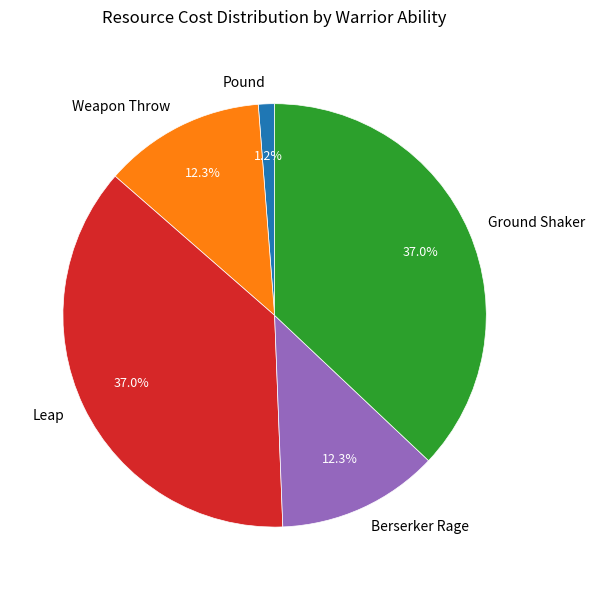

What percentage is NOT represented by Berserker Rage?

87.7%